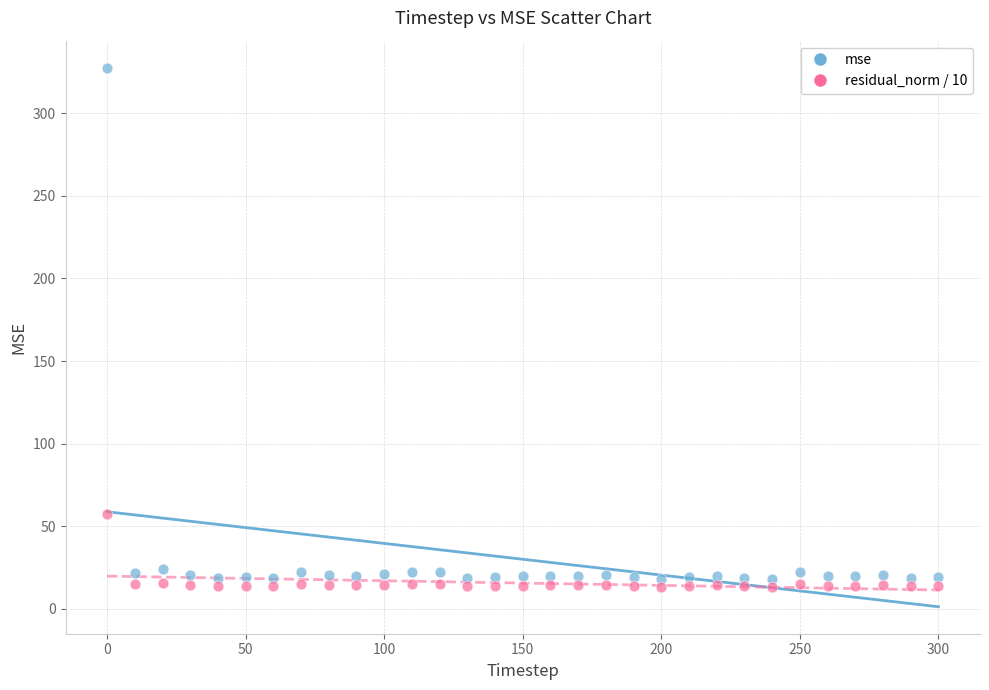

Which series has the largest Y range (max minus min)?

mse